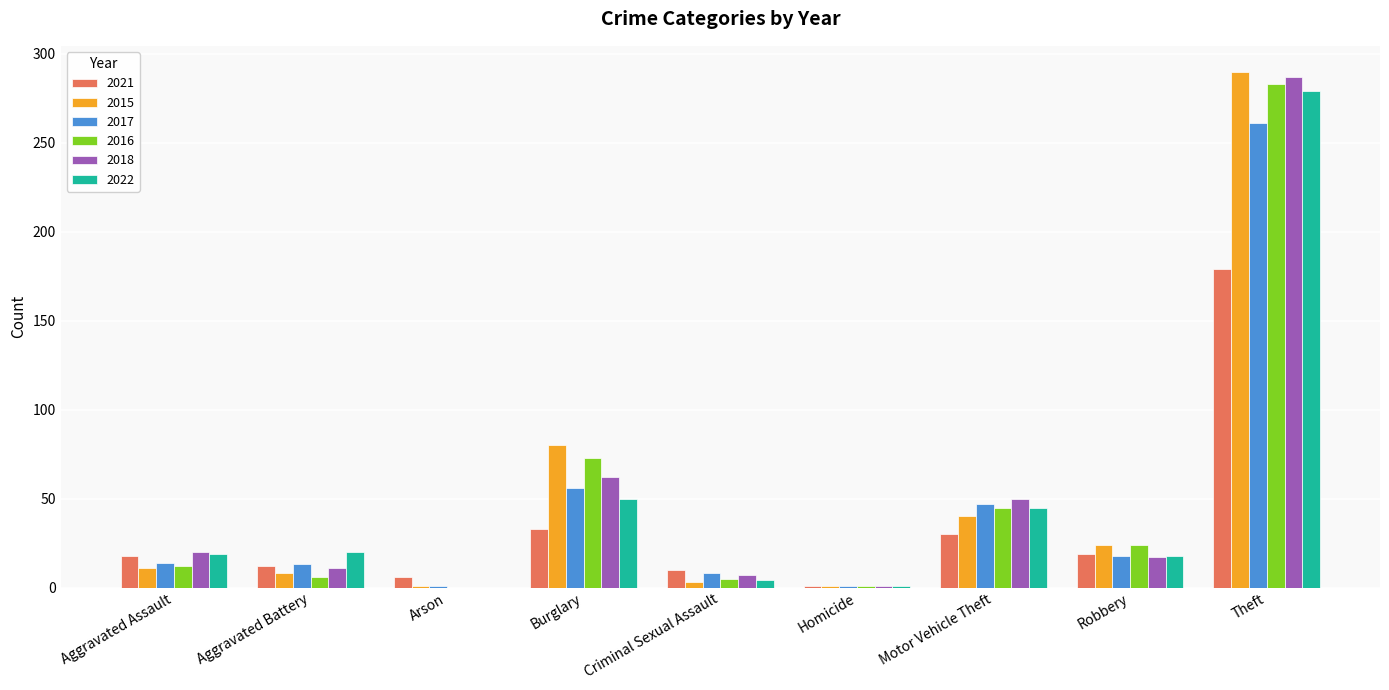

At which category is the sum across all series the highest?

Theft